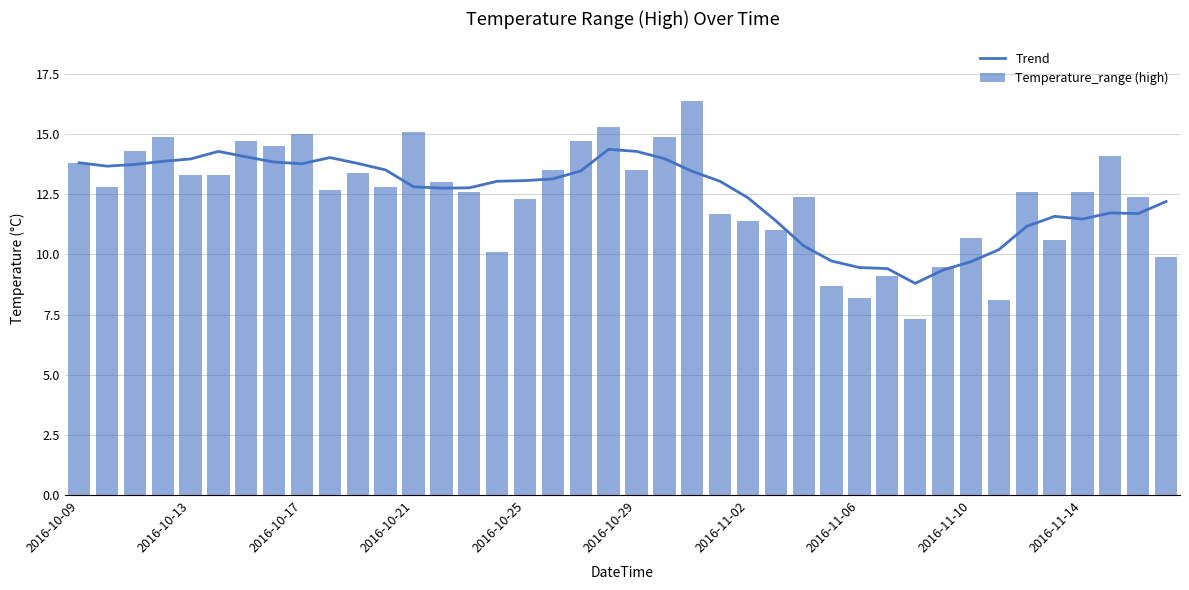

What is the minimum value for Trend?

8.8